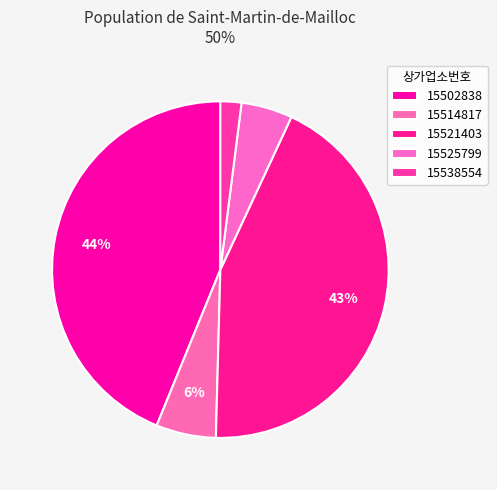

How many slices are in this pie chart?

5